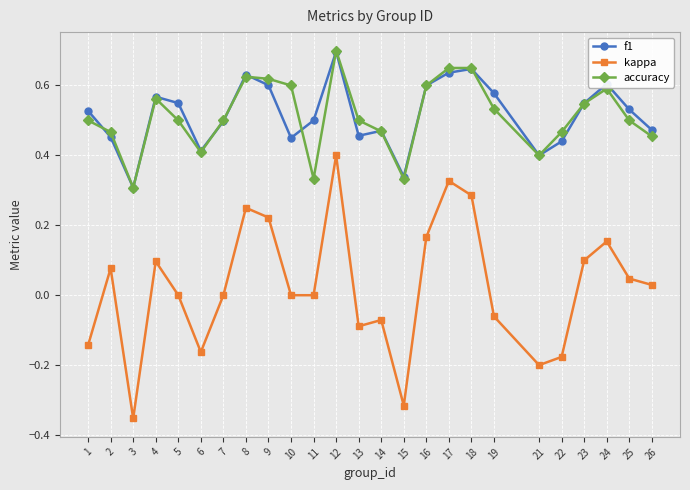

Which series has the largest range (max minus min)?

kappa